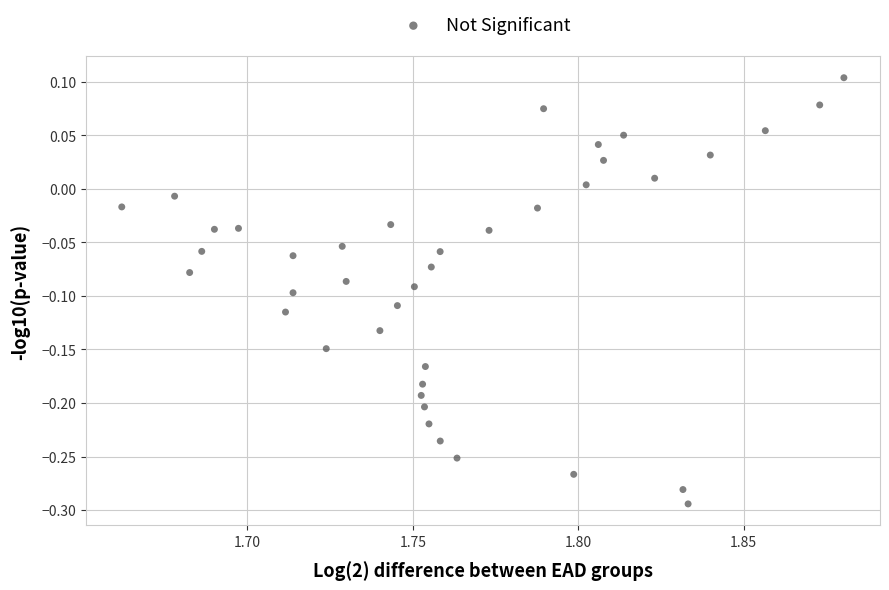

What is the range of Y values (max minus min)?

0.4